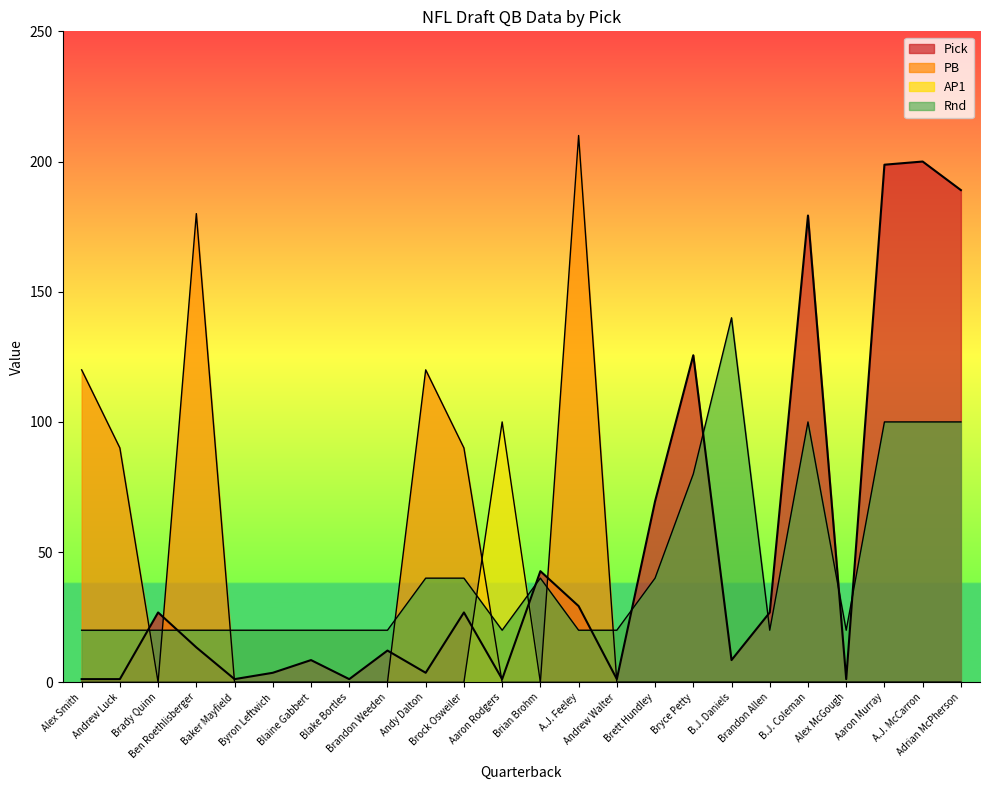

Which series has the largest total across all categories?

Pick